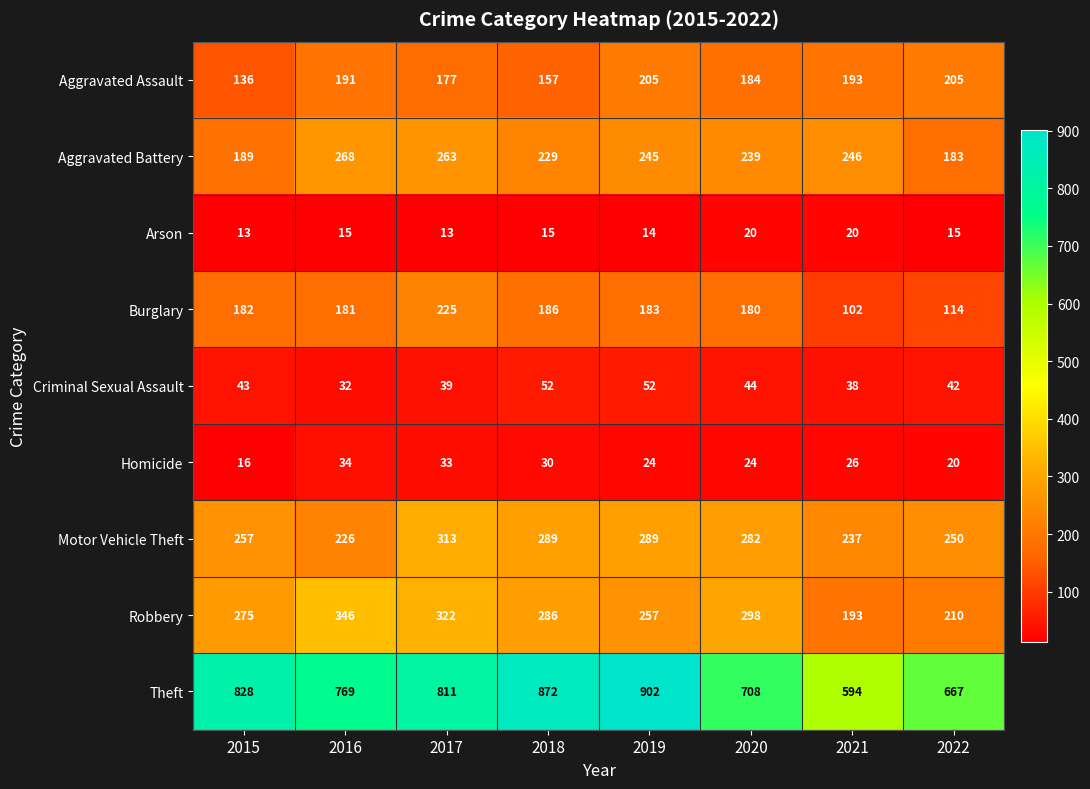

True or false: Homicide has a value of 9 at 2020.

False